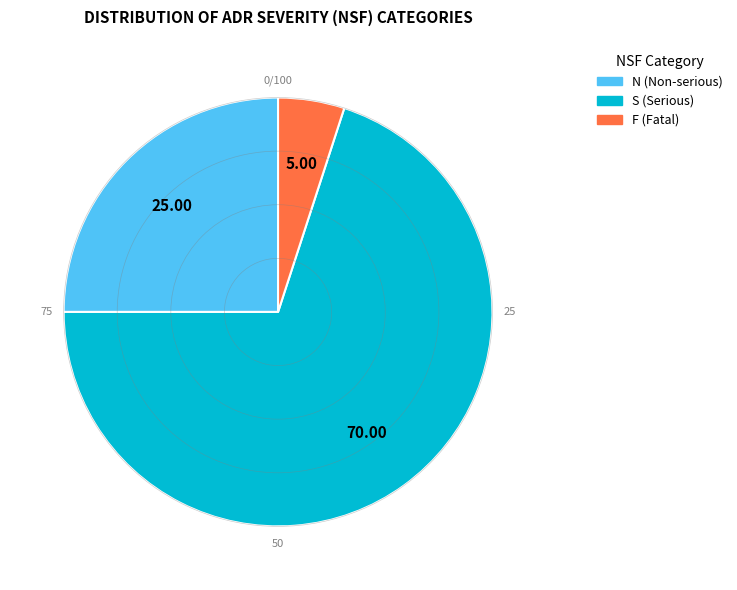

Does any single category account for the majority?

Yes